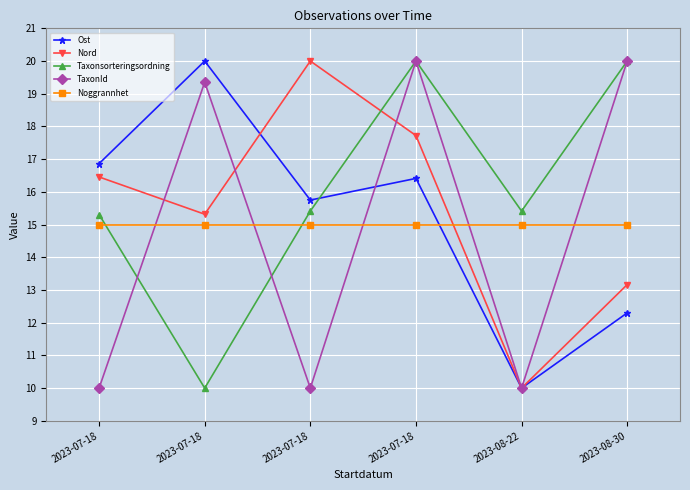

What is the difference between the highest and lowest values at 2023-07-18?

6.9